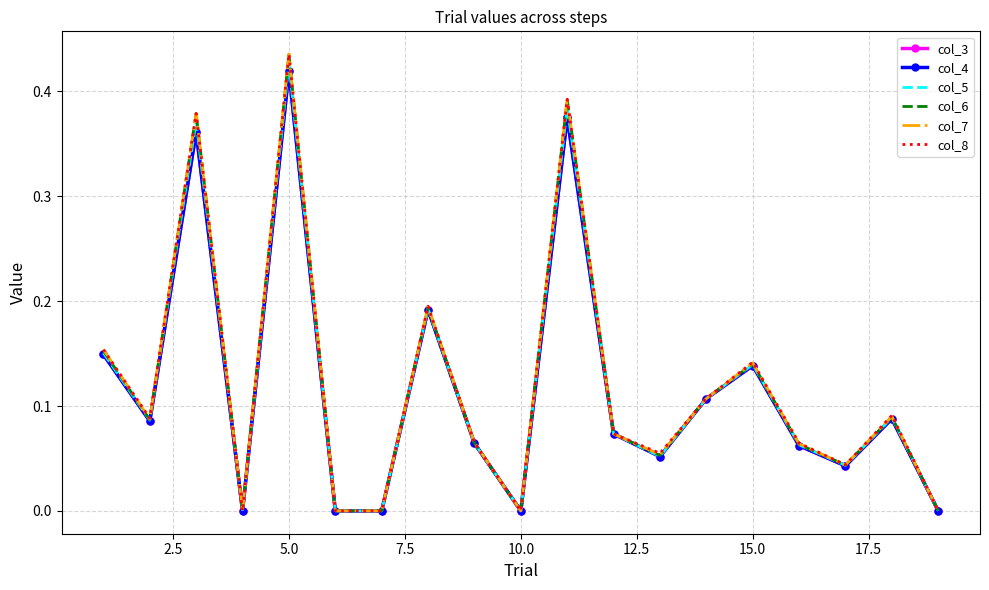

Which series has the widest spread of values?

col_8